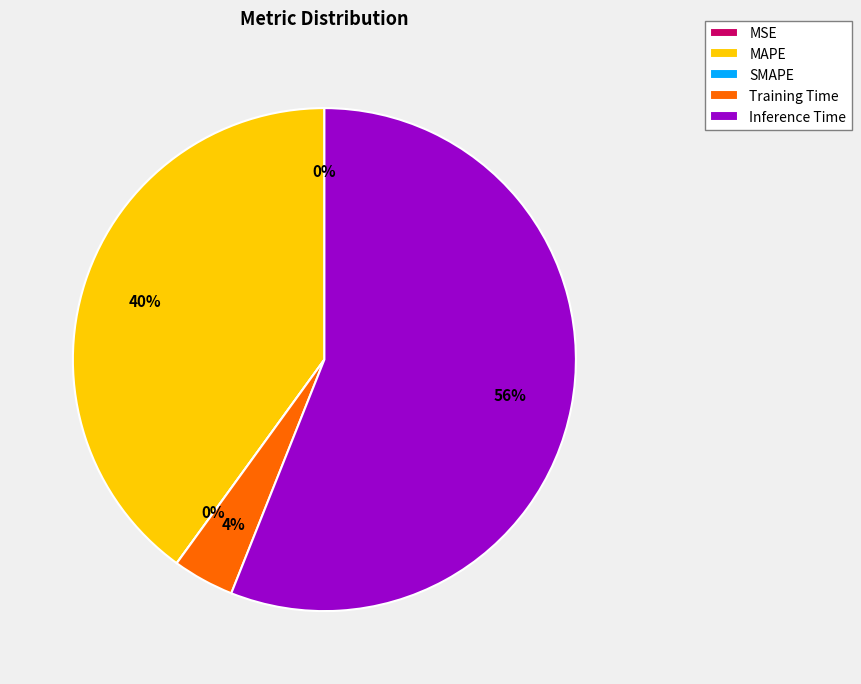

What is the change in value from MAPE to Inference Time?

+0.3